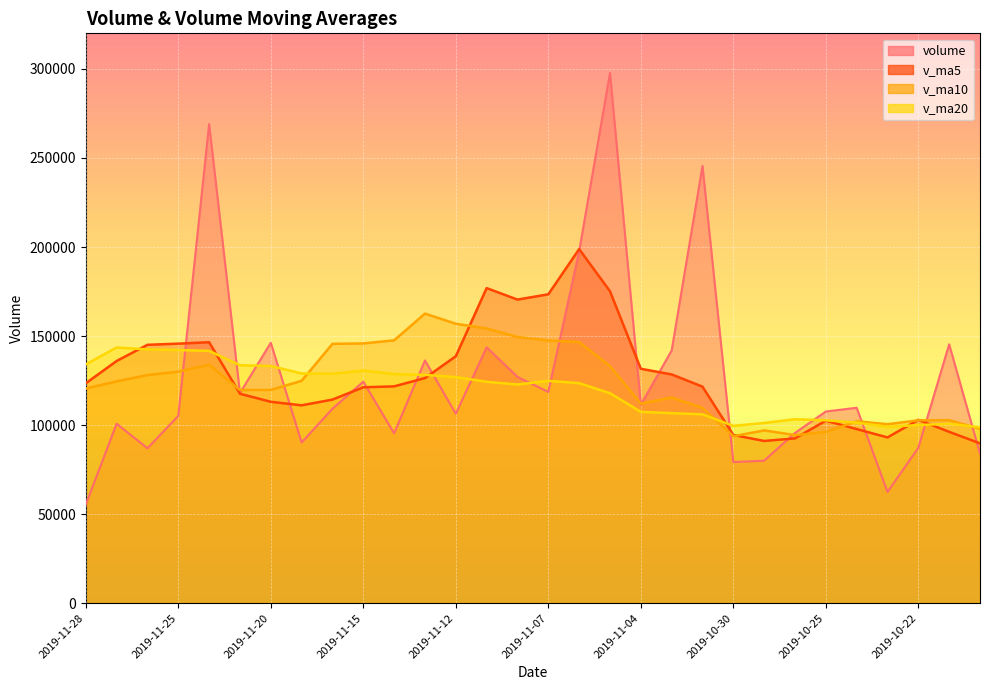

Where do volume and v_ma10 first cross each other?

2019-11-25 and 2019-11-22